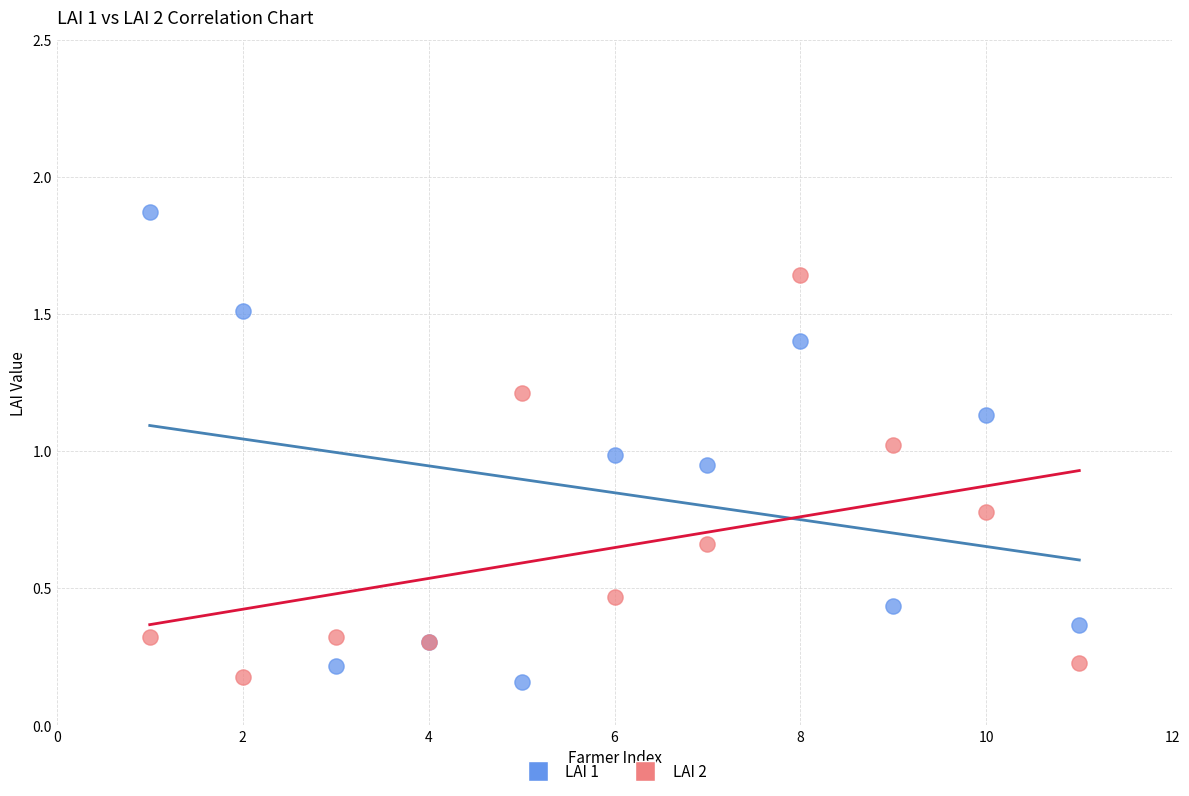

Which series has the largest Y range (max minus min)?

LAI 1